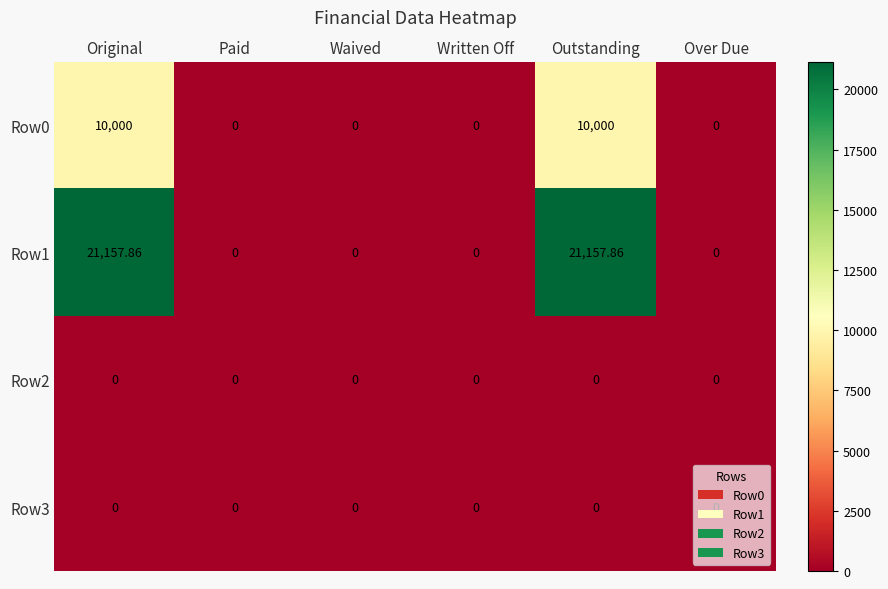

Which series has the largest total across all categories?

Row1